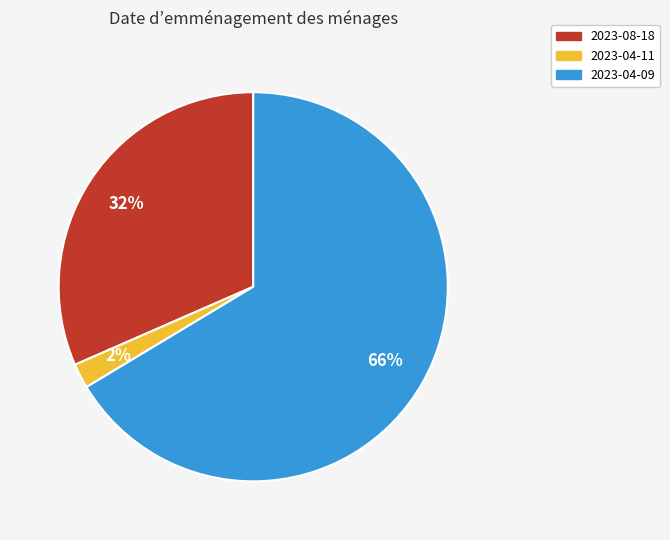

Is it true that 2023-08-18 is 32% of the pie?

True